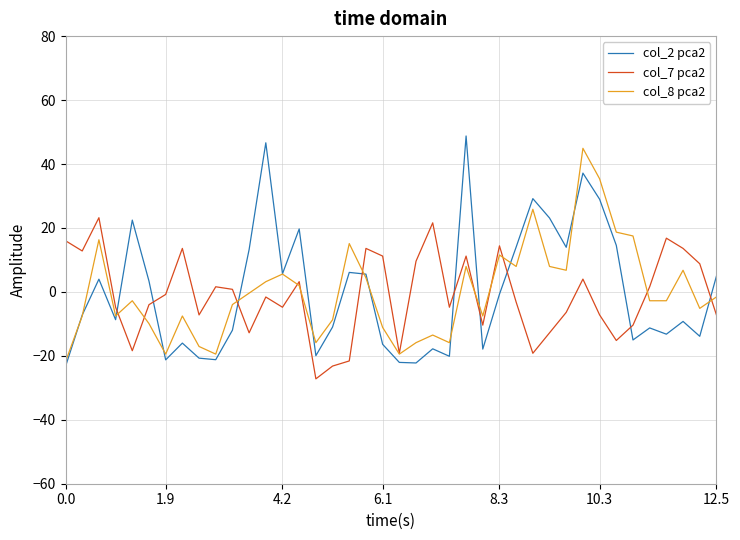

True or false: col_7 pca2 and col_8 pca2 intersect in this chart.

True